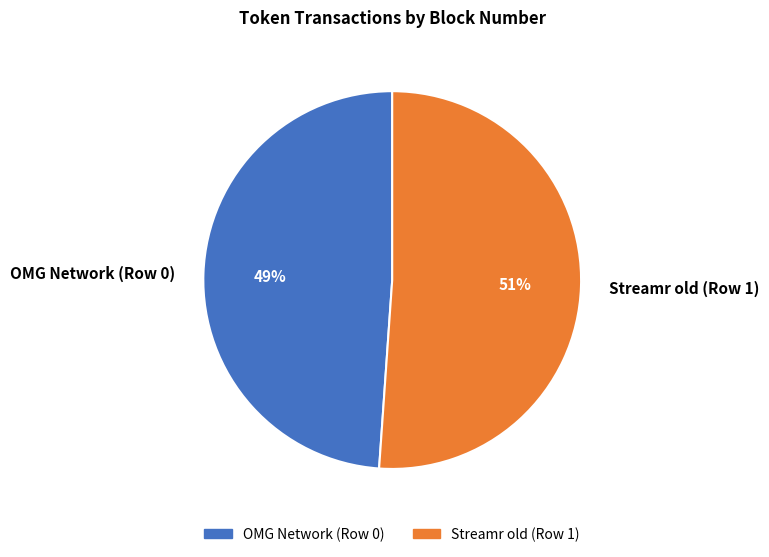

Does OMG Network (Row 0) account for over 50% of the chart?

No